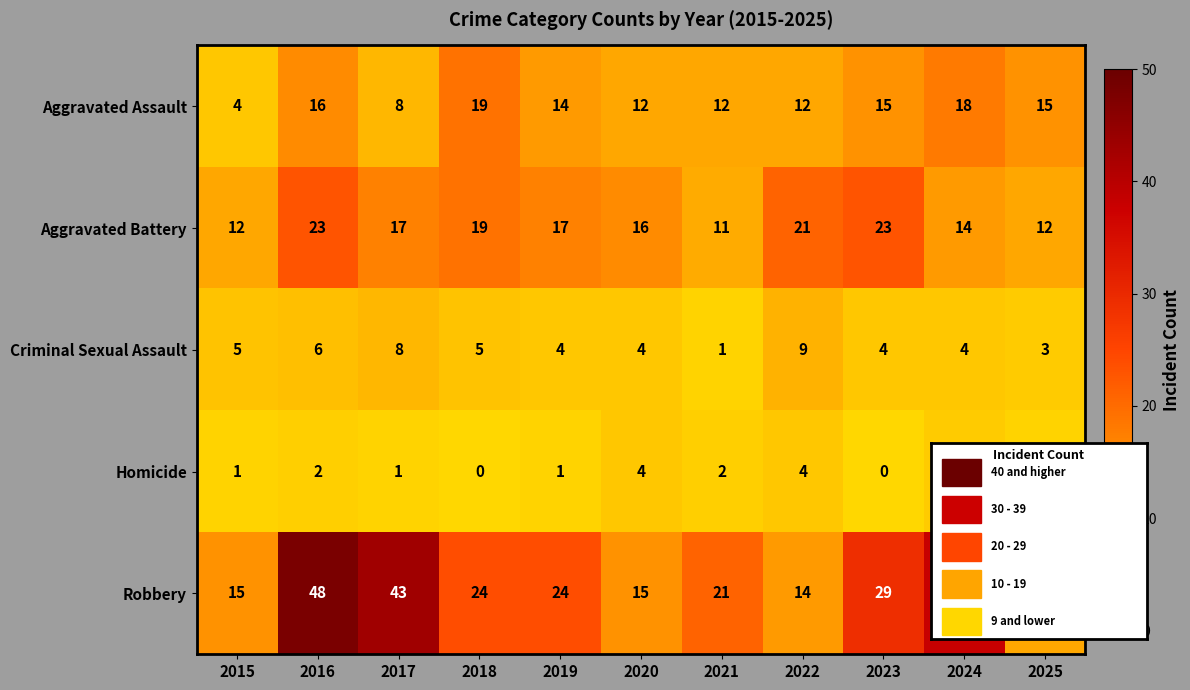

What is the difference between the second highest and minimum values in the Aggravated Assault series?

14